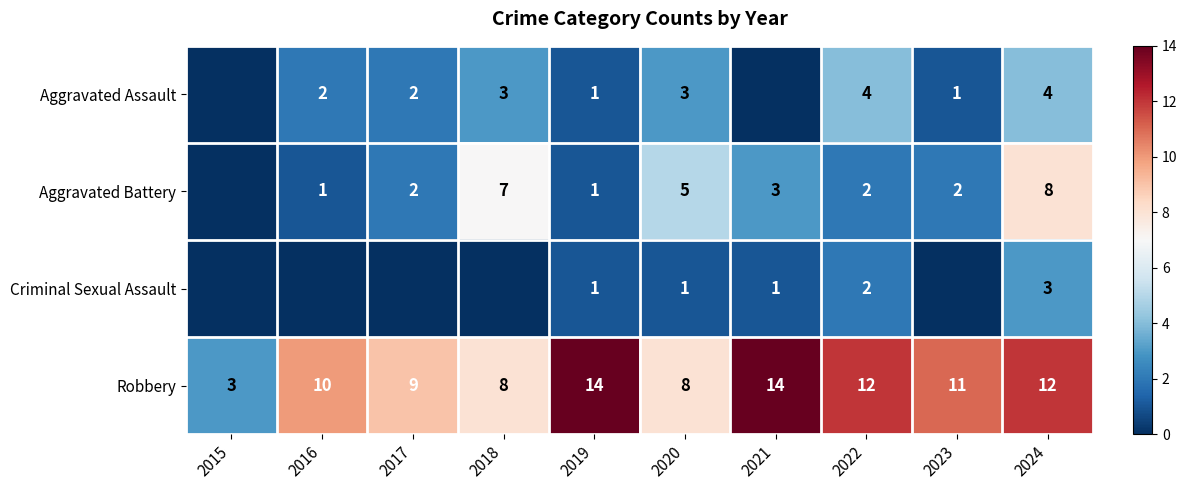

What is the spread (max minus min) of values at 2022?

10